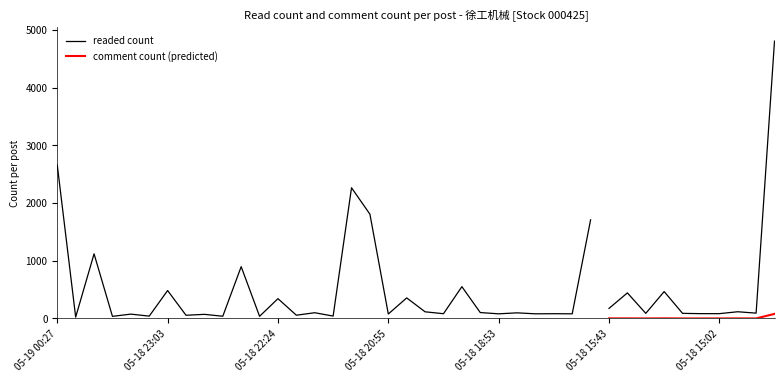

True or false: comment and readed cross at least once.

False